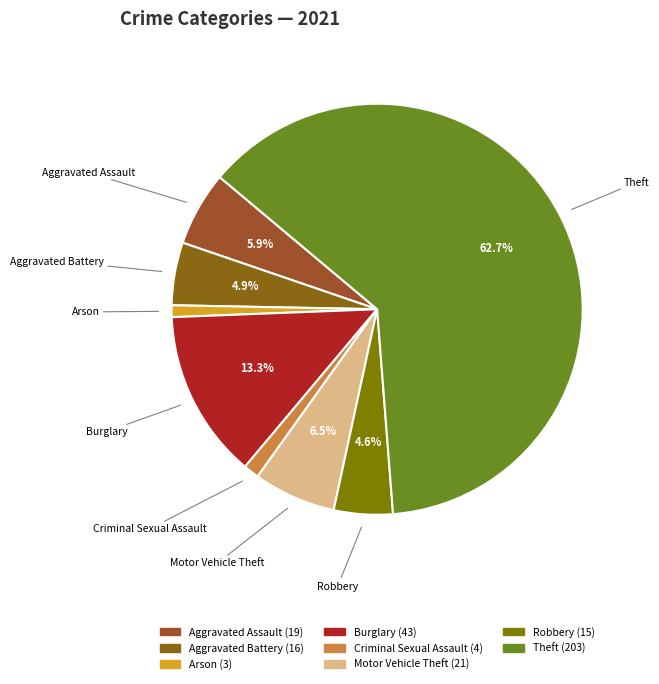

What is the largest slice in the pie chart?

Theft